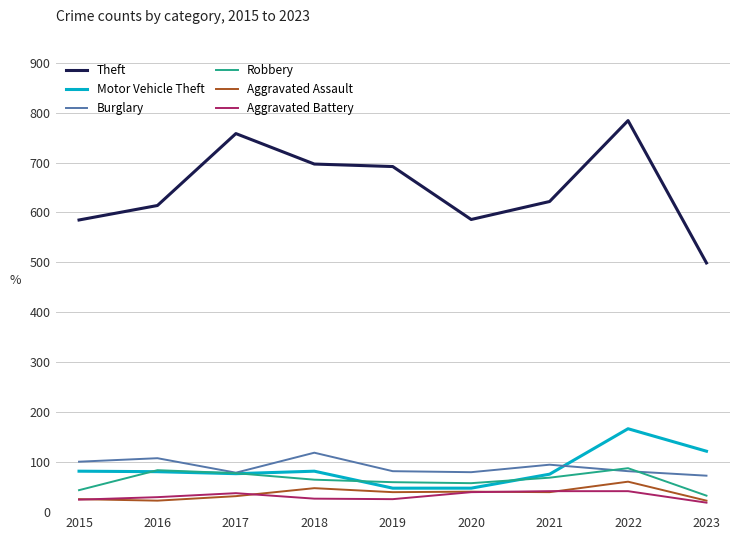

What is the maximum value shown in the chart?

784